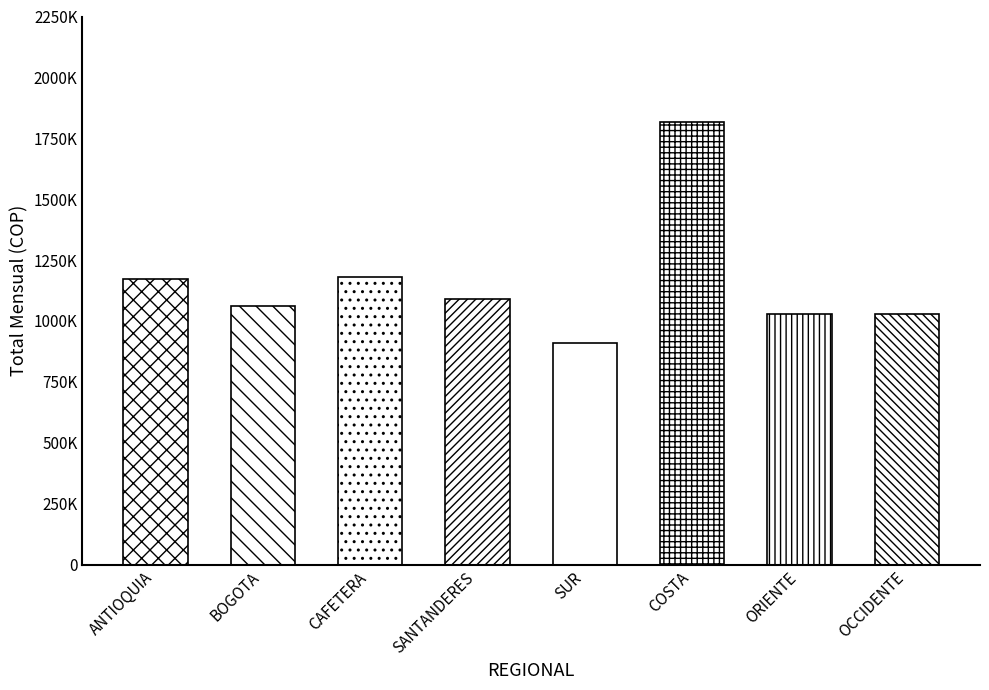

List the labels in order of value, largest first.

COSTA, CAFETERA, ANTIOQUIA, SANTANDERES, BOGOTA, ORIENTE, OCCIDENTE, SUR